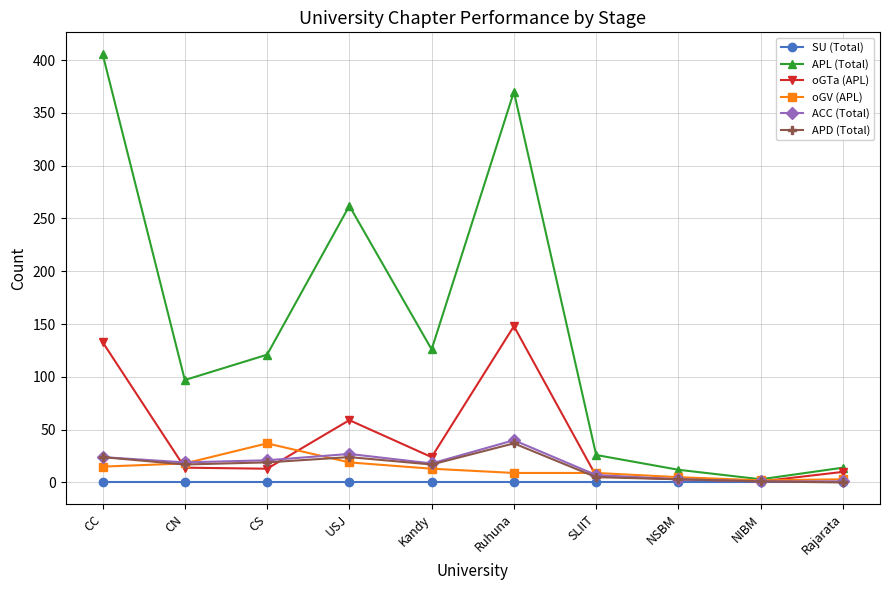

Does the chart display data point markers on the line(s)?

Yes